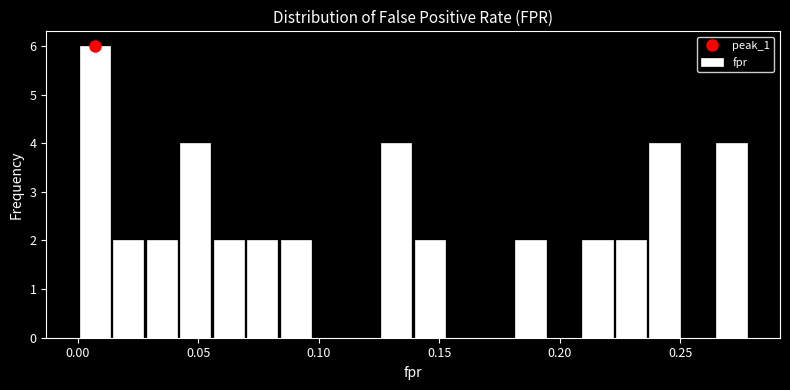

Around what value on the x-axis is the tallest bar? Give the approximate position of its centre, as read against the axis.

0.005